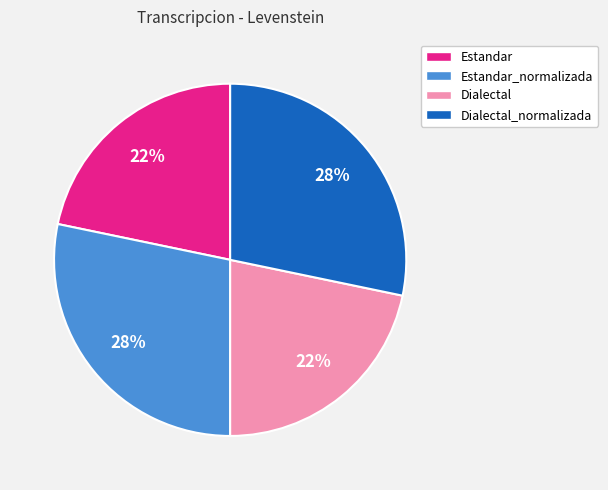

To the nearest percent, what is the average slice percentage?

25%